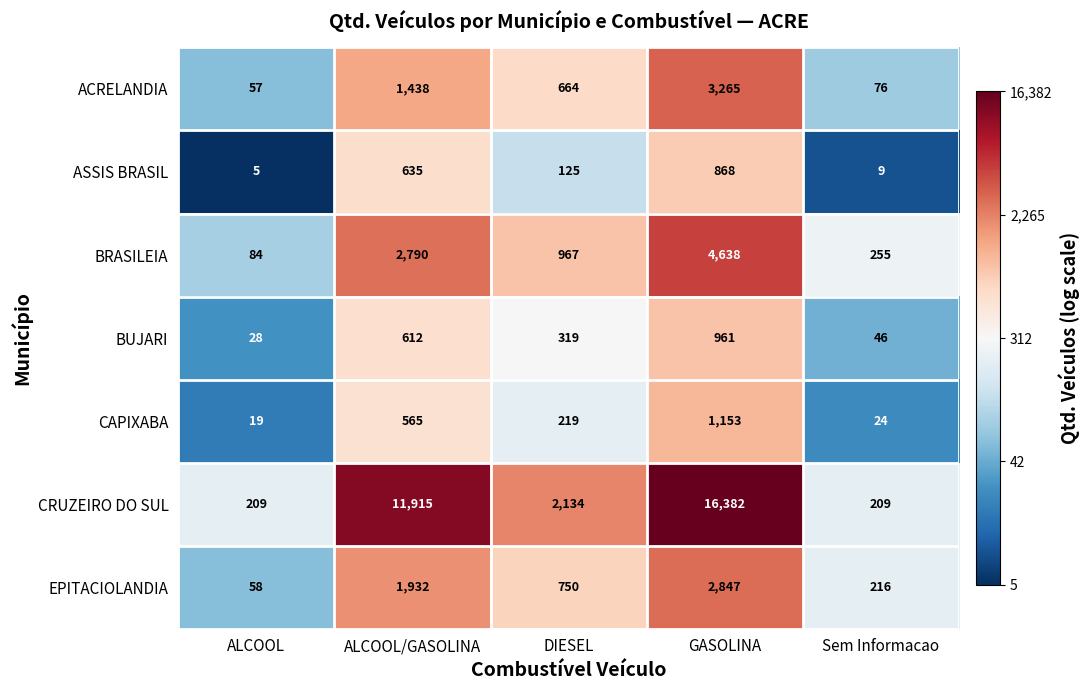

Which series has the largest range (max minus min)?

CRUZEIRO DO SUL